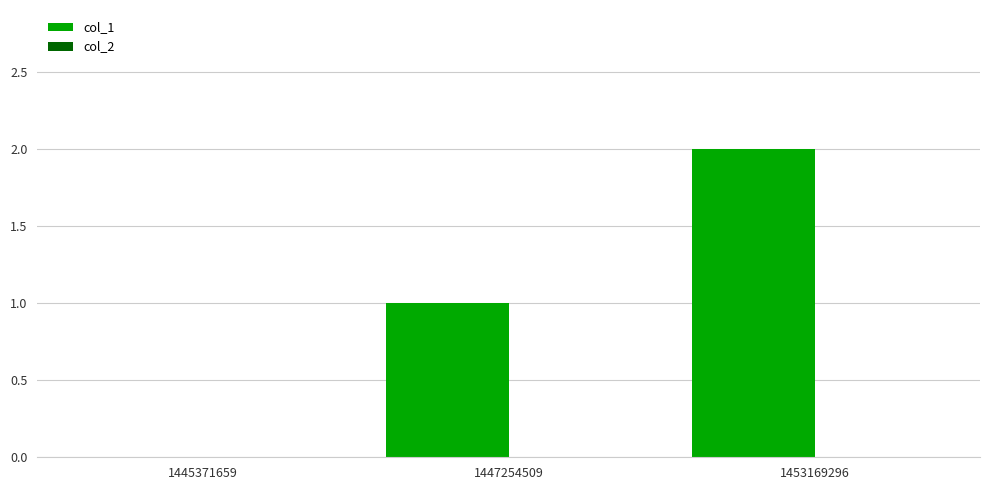

Is it true that the value at 1445371659 is 1?

False